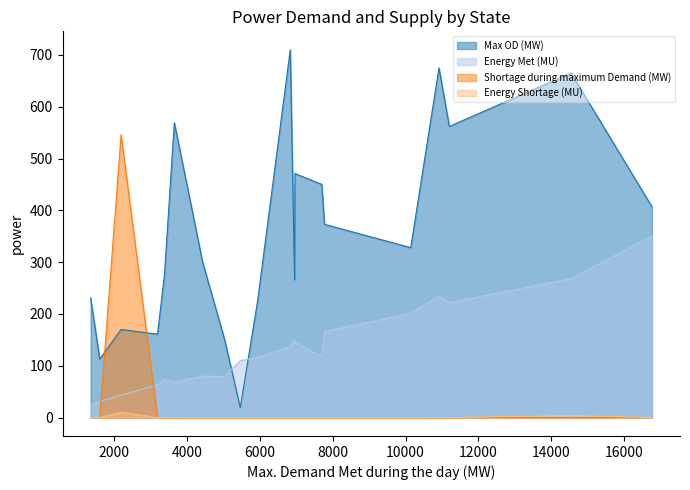

How many interior local peaks does the Shortage during maximum Demand (MW) series have?

1